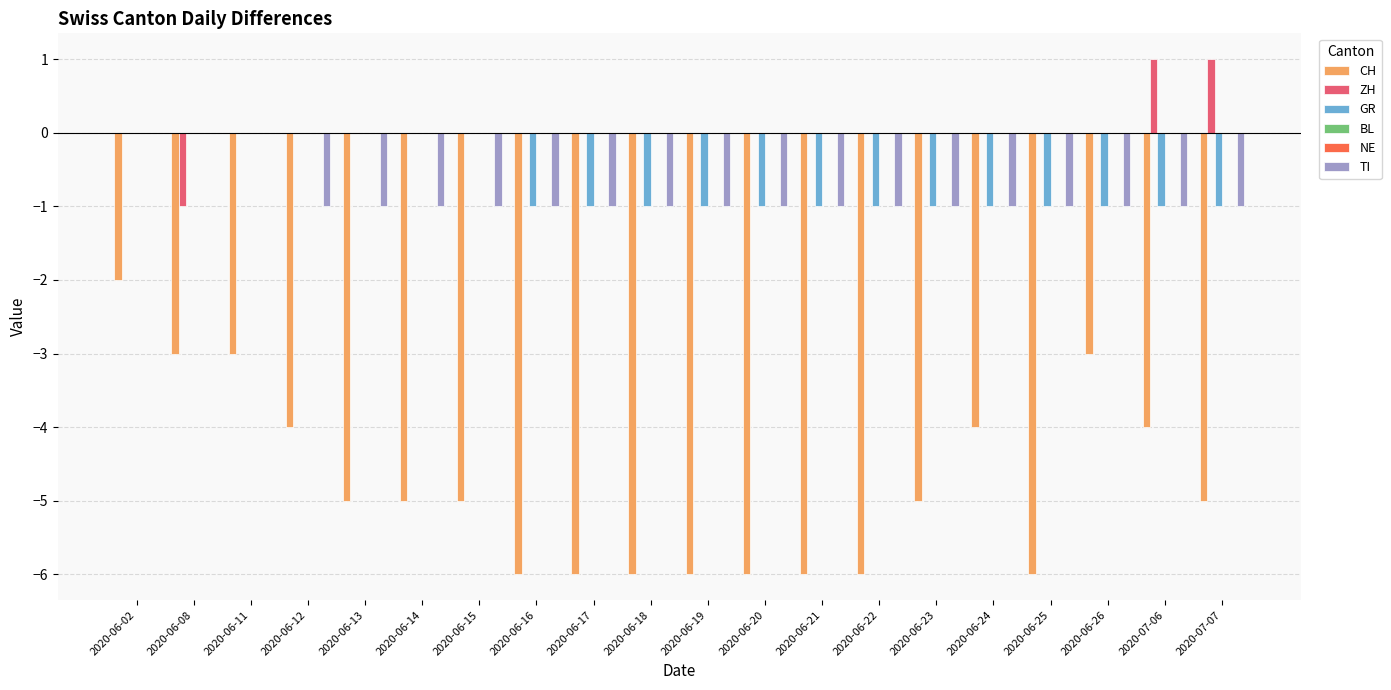

Rank the categories by NE value from lowest to highest.

2020-06-02, 2020-06-08, 2020-06-11, 2020-06-12, 2020-06-13, 2020-06-14, 2020-06-15, 2020-06-16, 2020-06-17, 2020-06-18, 2020-06-19, 2020-06-20, 2020-06-21, 2020-06-22, 2020-06-23, 2020-06-24, 2020-06-25, 2020-06-26, 2020-07-06, 2020-07-07